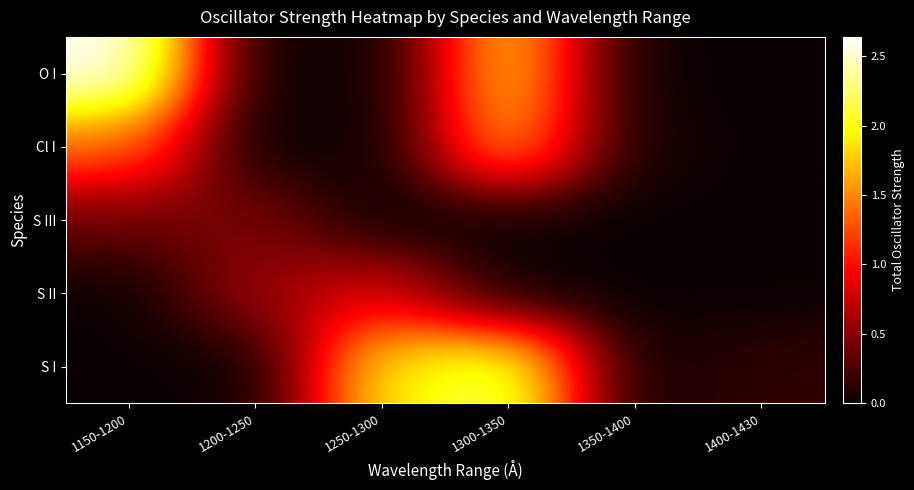

Between 1150-1200 and 1300-1350, which series saw the biggest shift?

S I